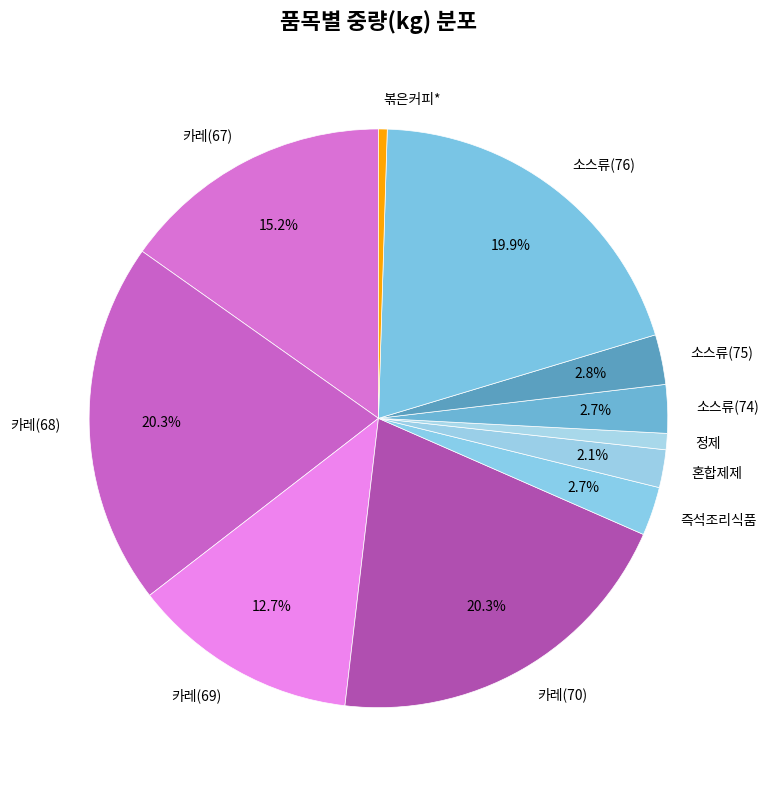

Is there a majority slice in this chart?

No